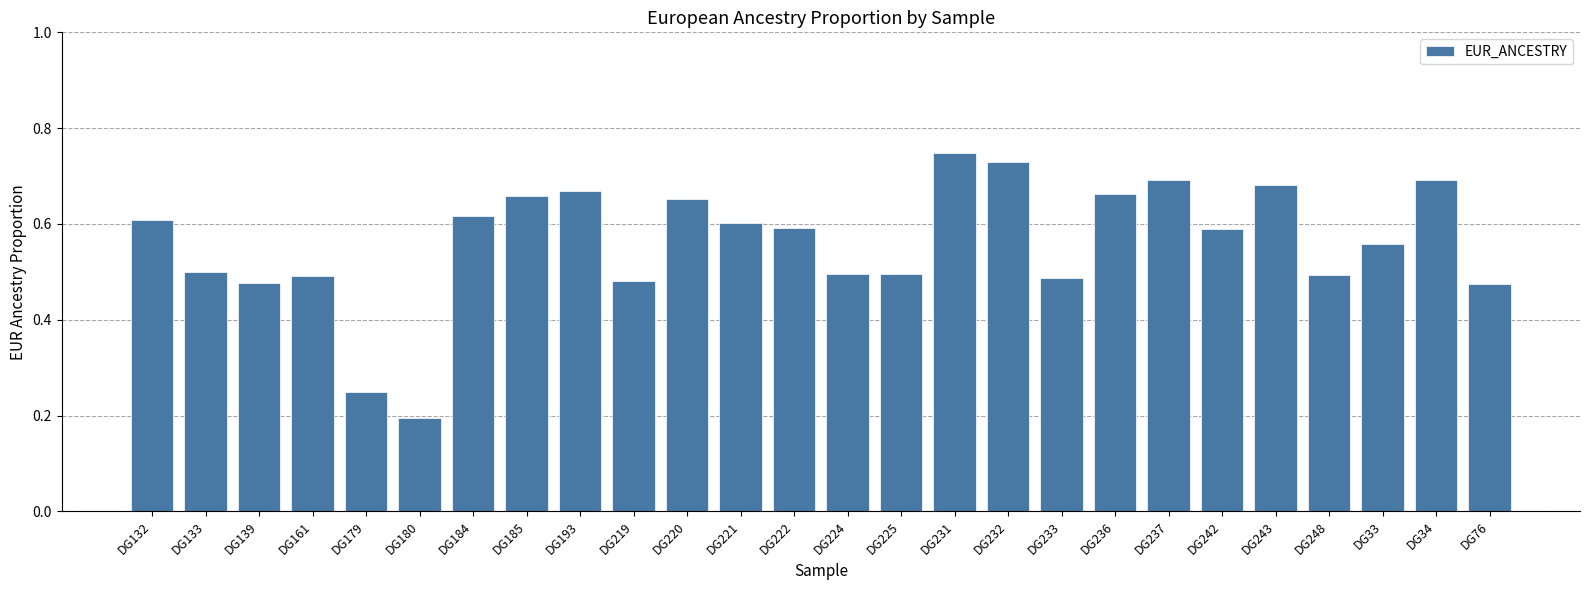

Count the values in the range 0 to 1.

26